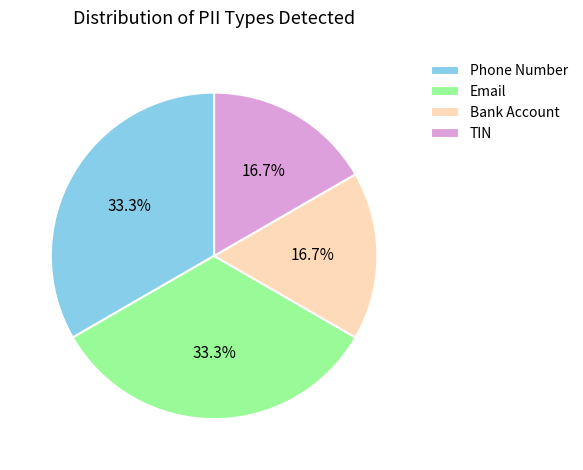

What percentage do Email and TIN together represent?

50.0%